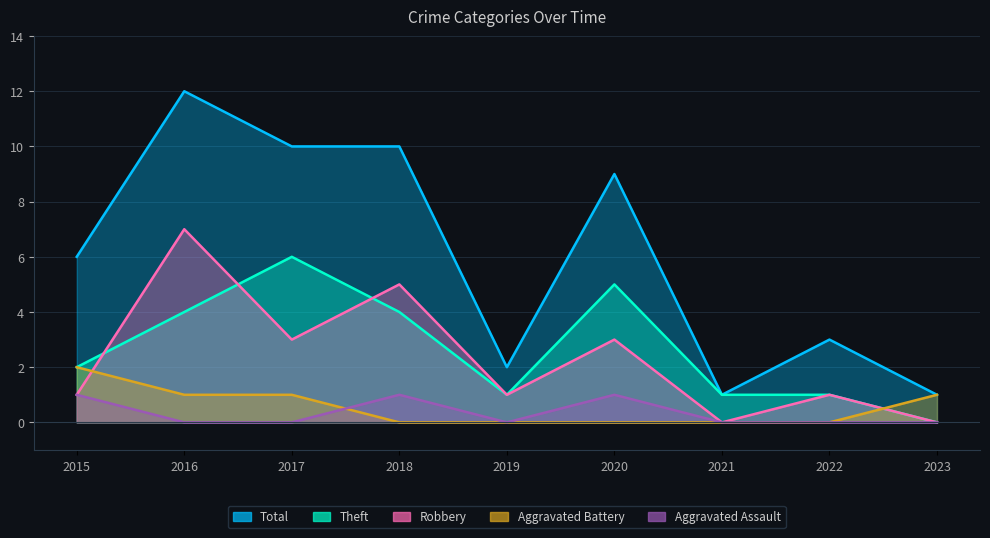

What is the sum of all Theft values?

24